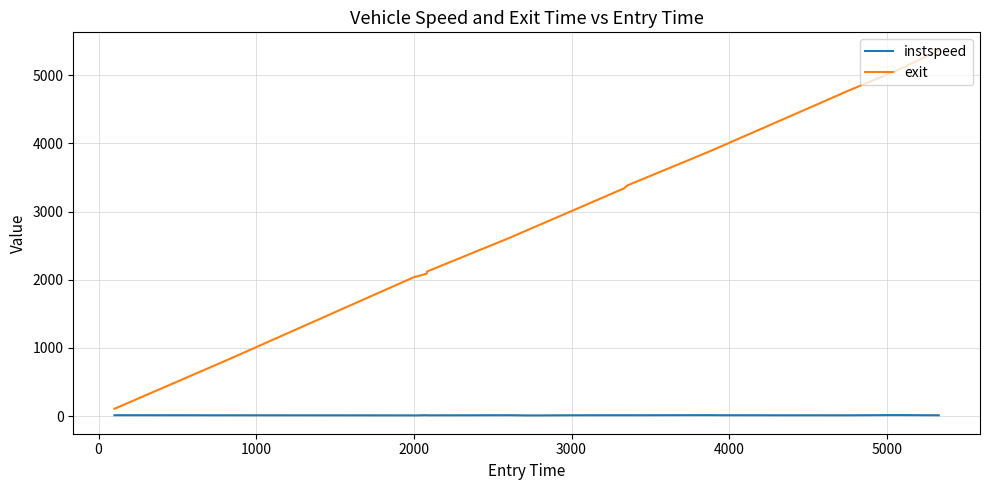

What is the sum of all exit values?

57137.9